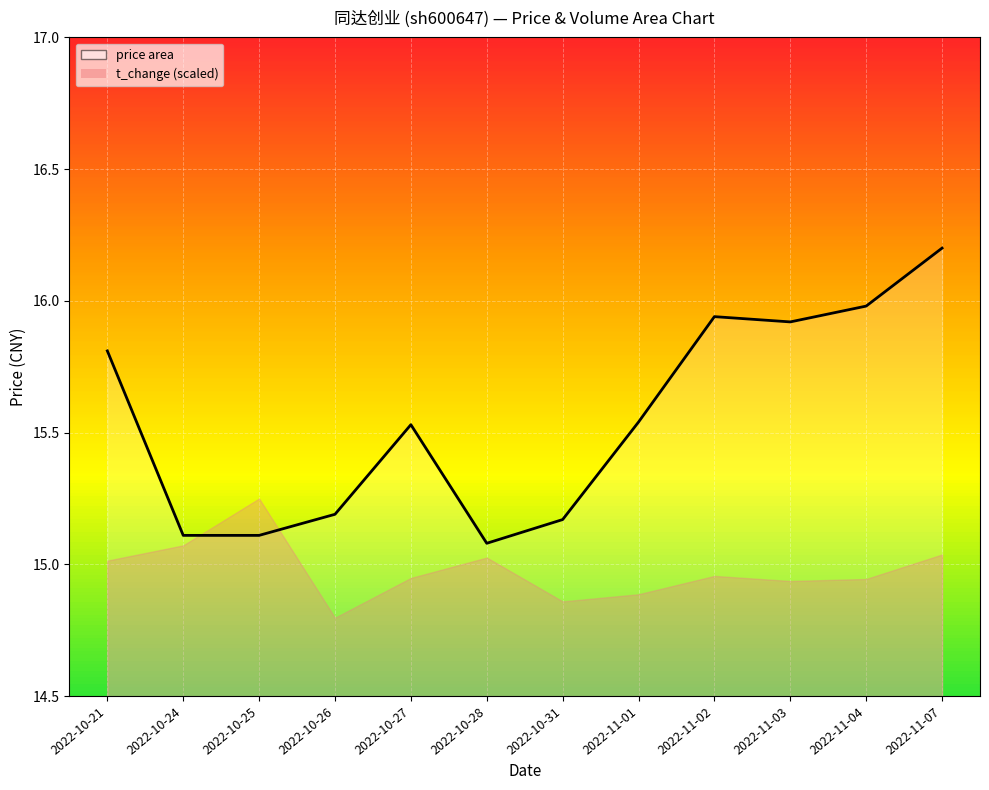

How many lines are shown in the chart?

1